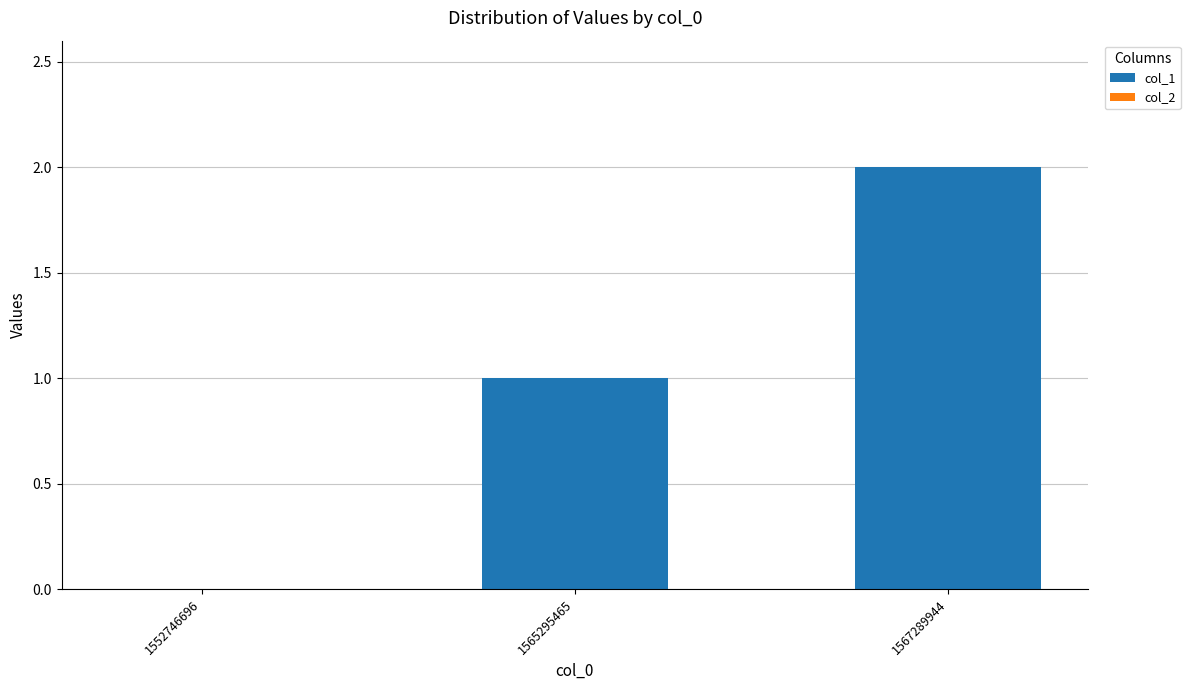

Is it true that the value at 1552746696 is 1?

False